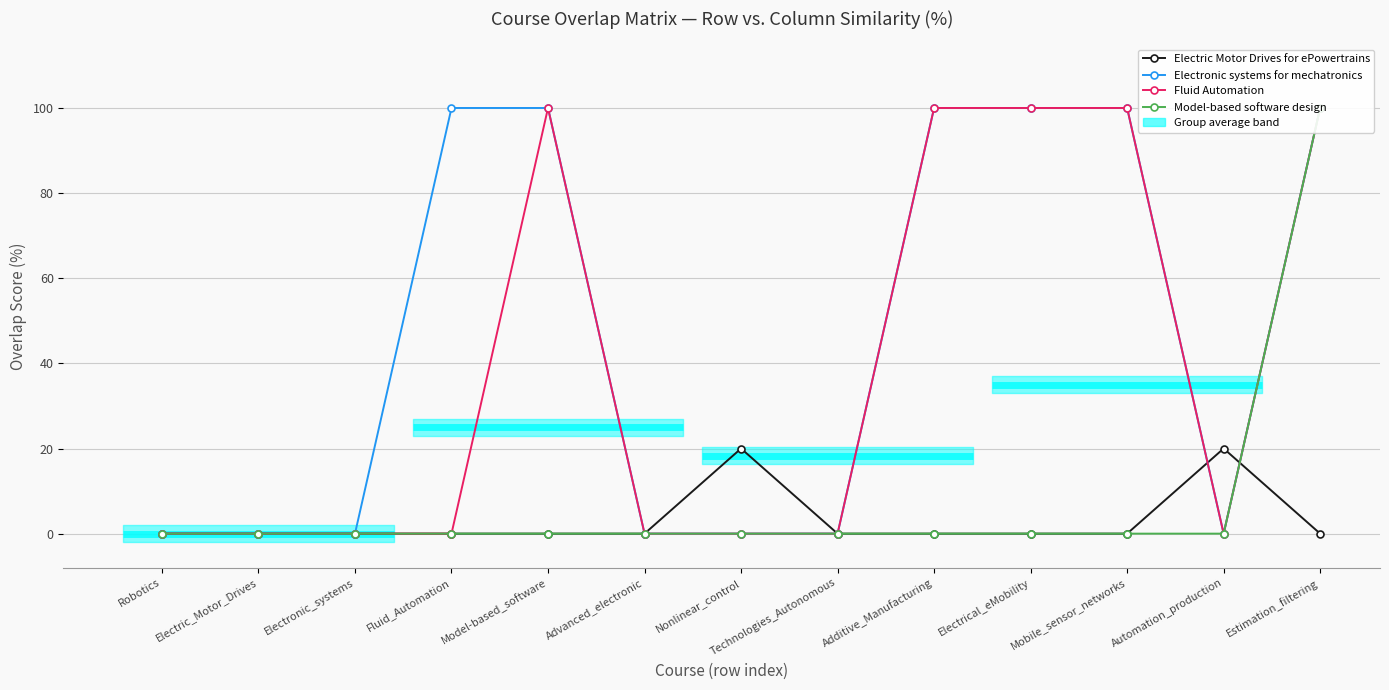

Reading right to left, what are all the values shown in this chart?

Electric Motor Drives for ePowertrains: Estimation_filtering=0	Automation_production=20	Mobile_sensor_networks=0	Electrical_eMobility=0	Additive_Manufacturing=0	Technologies_Autonomous=0	Nonlinear_control=20	Advanced_electronic=0	Model-based_software=0	Fluid_Automation=0	Electronic_systems=0	Electric_Motor_Drives=0	Robotics=0
Electronic systems for mechatronics: Estimation_filtering=100	Automation_production=0	Mobile_sensor_networks=100	Electrical_eMobility=100	Additive_Manufacturing=100	Technologies_Autonomous=0	Nonlinear_control=0	Advanced_electronic=0	Model-based_software=100	Fluid_Automation=100	Electronic_systems=0	Electric_Motor_Drives=0	Robotics=0
Fluid Automation: Estimation_filtering=100	Automation_production=0	Mobile_sensor_networks=100	Electrical_eMobility=100	Additive_Manufacturing=100	Technologies_Autonomous=0	Nonlinear_control=0	Advanced_electronic=0	Model-based_software=100	Fluid_Automation=0	Electronic_systems=0	Electric_Motor_Drives=0	Robotics=0
Model-based software design: Estimation_filtering=100	Automation_production=0	Mobile_sensor_networks=0	Electrical_eMobility=0	Additive_Manufacturing=0	Technologies_Autonomous=0	Nonlinear_control=0	Advanced_electronic=0	Model-based_software=0	Fluid_Automation=0	Electronic_systems=0	Electric_Motor_Drives=0	Robotics=0